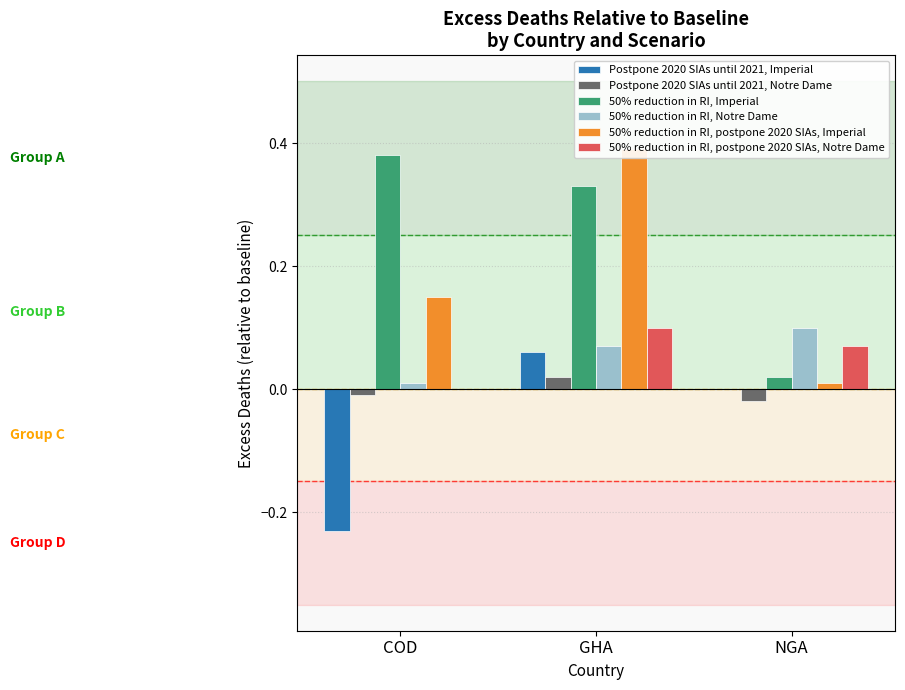

Which series has the largest total across all categories?

50% reduction in RI, Imperial